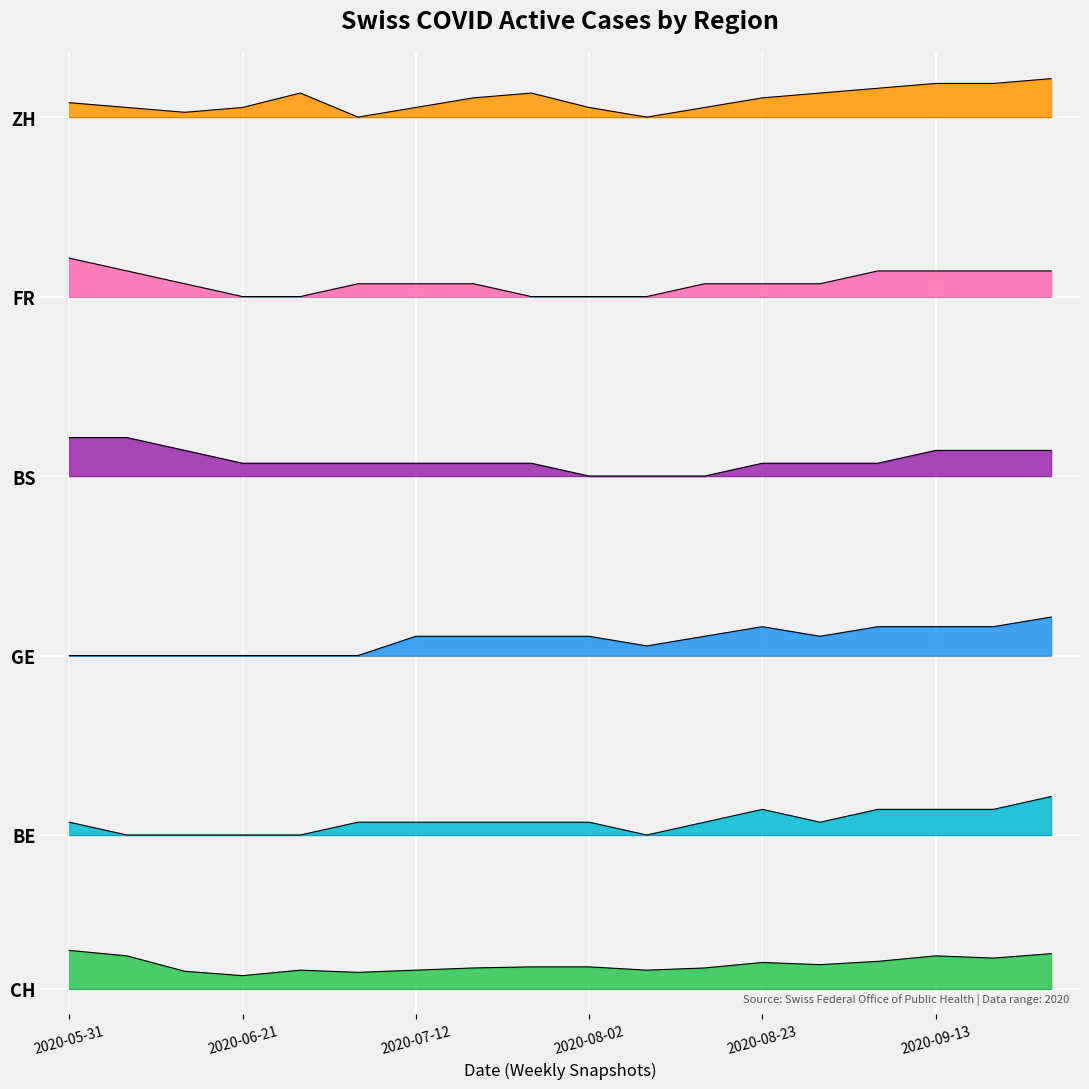

Does the chart display data point markers on the line(s)?

No